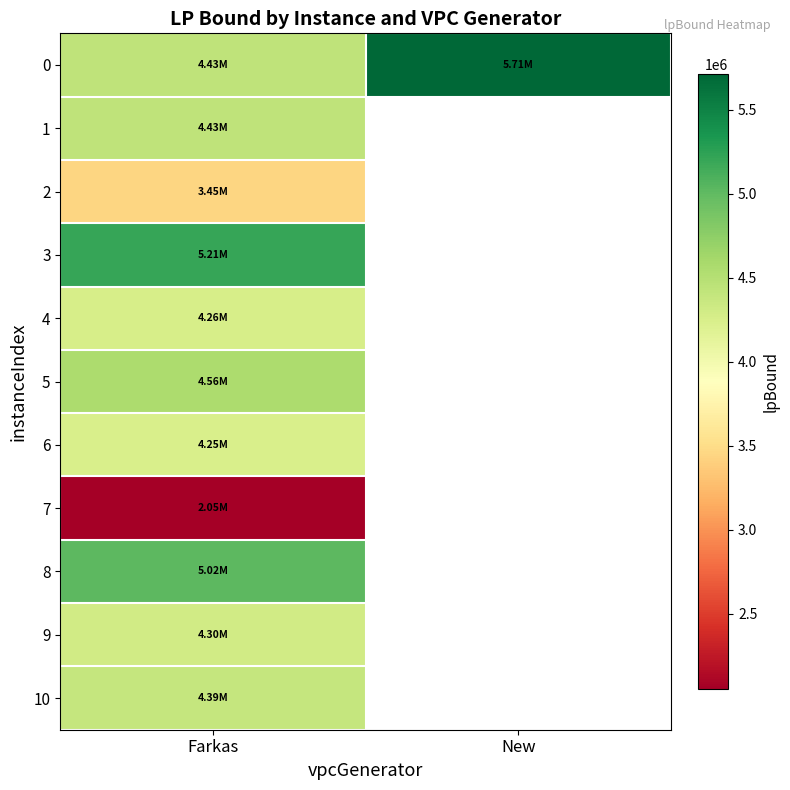

What is the total value across all series at Farkas?

46359378.4